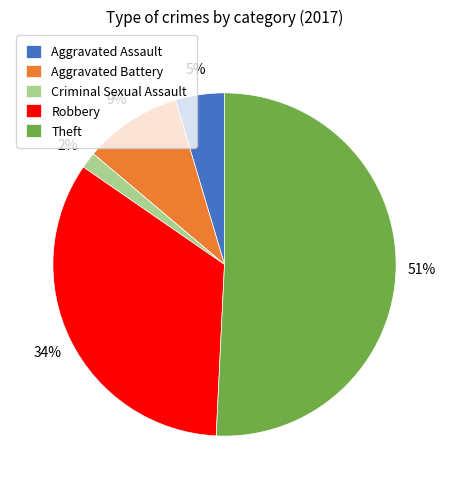

What percentage is the Criminal Sexual Assault slice, to the nearest percent?

2%